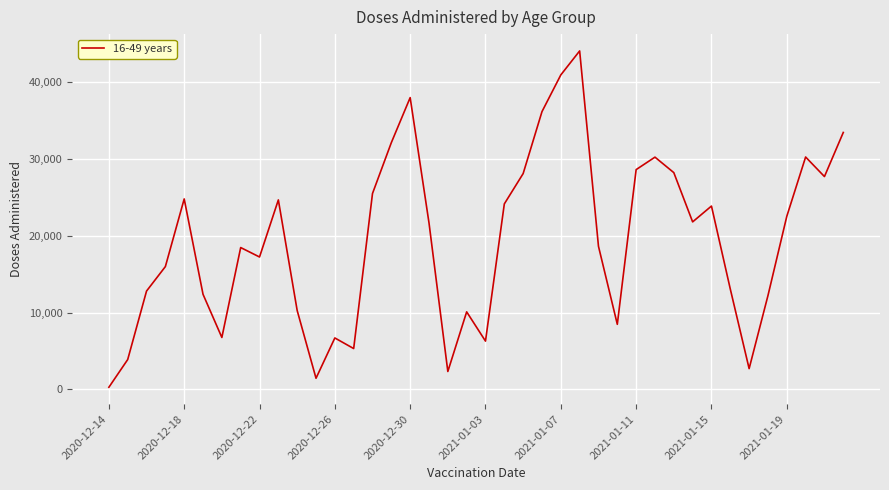

What is the difference between the maximum and minimum values?

43811